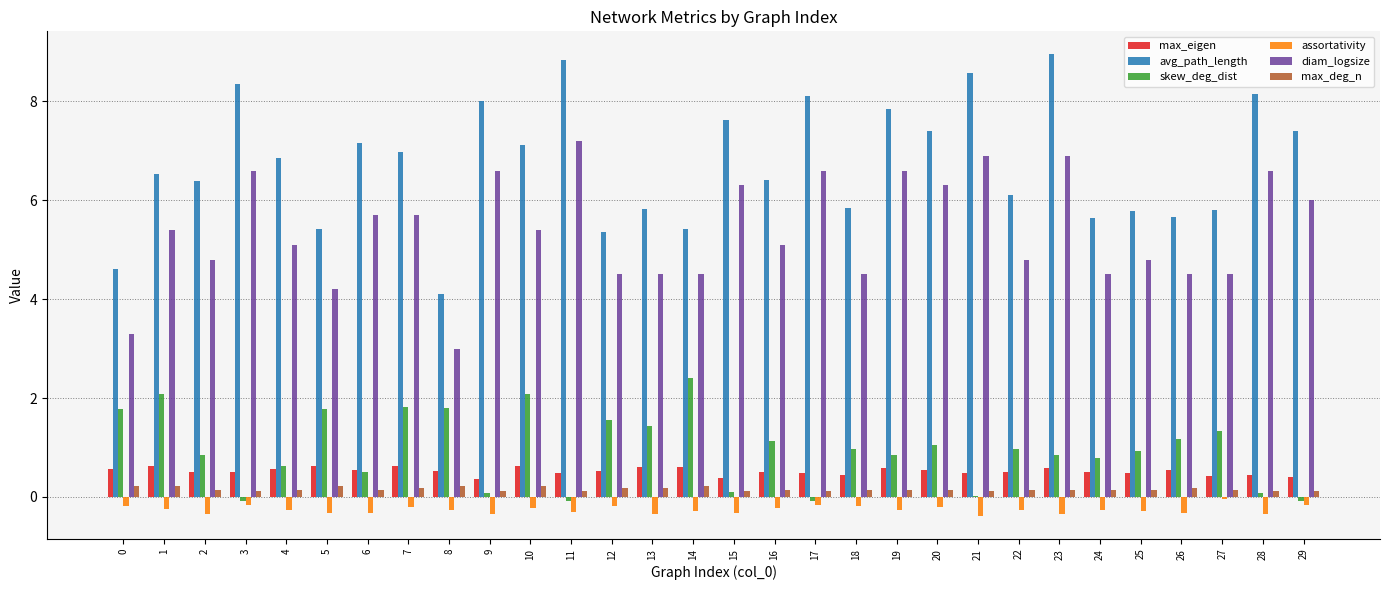

Where does the diam_logsize series first go above 5?

1